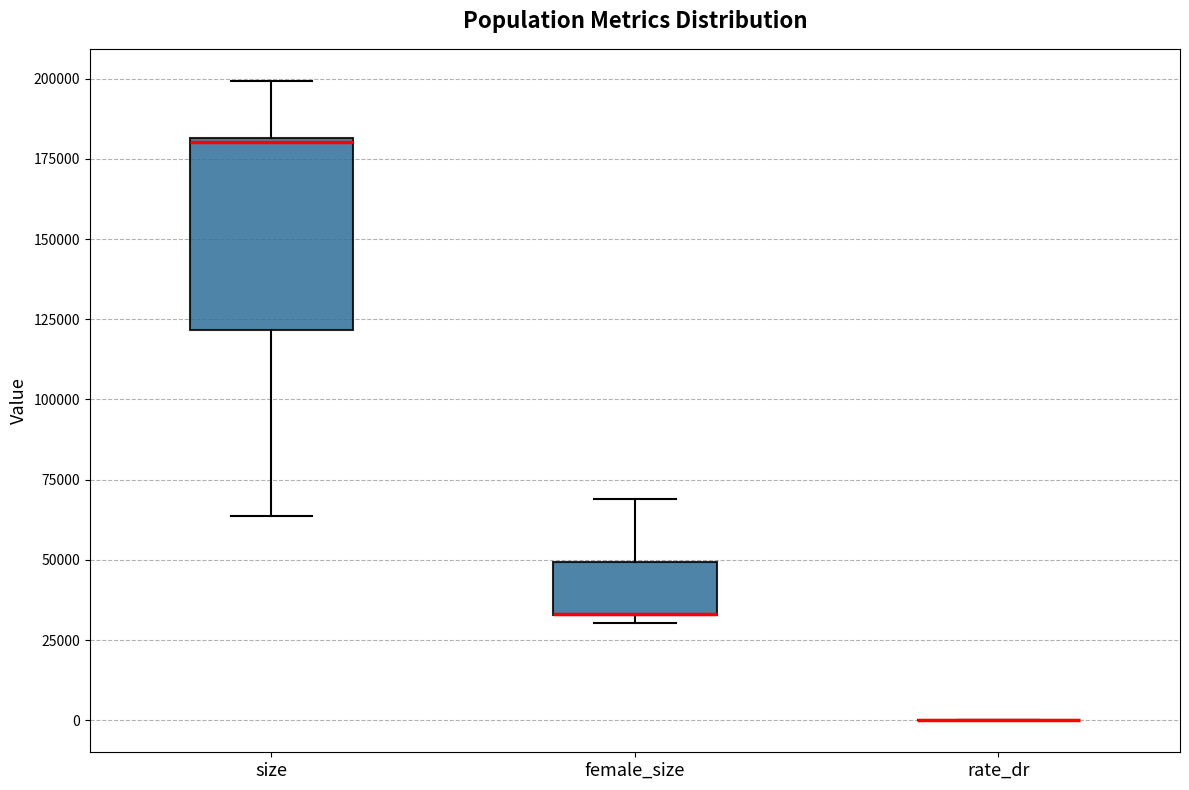

Where is the upper edge of the box for female_size on the y-axis? The values are not printed on the chart, so give them approximately, as read against the axis.

50000